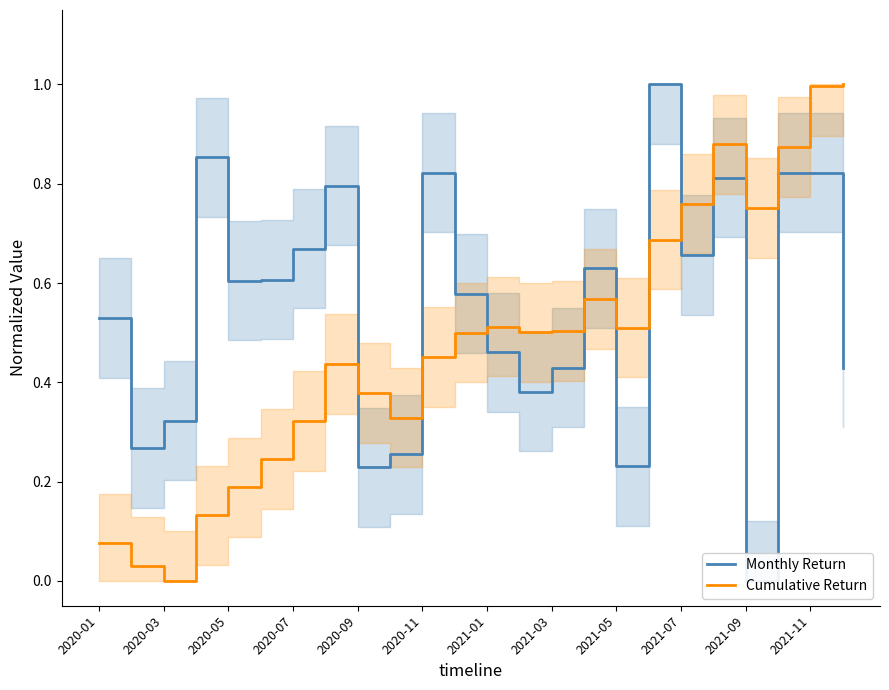

What is the difference between the maximum and minimum values in the Cumulative Return series?

1.0